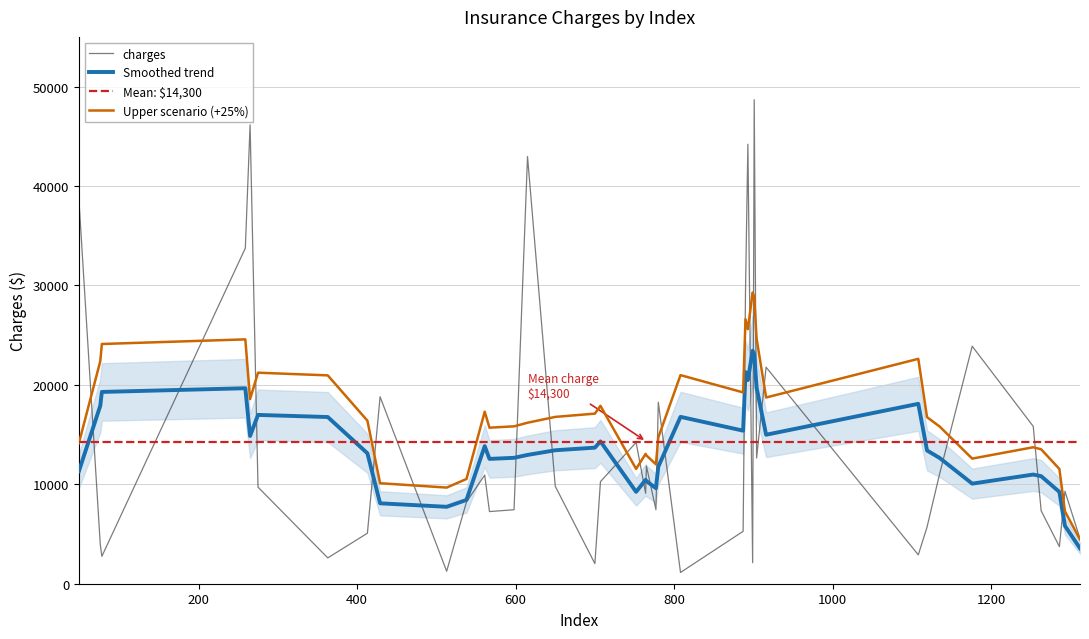

What is the maximum value shown in the chart?

48673.6